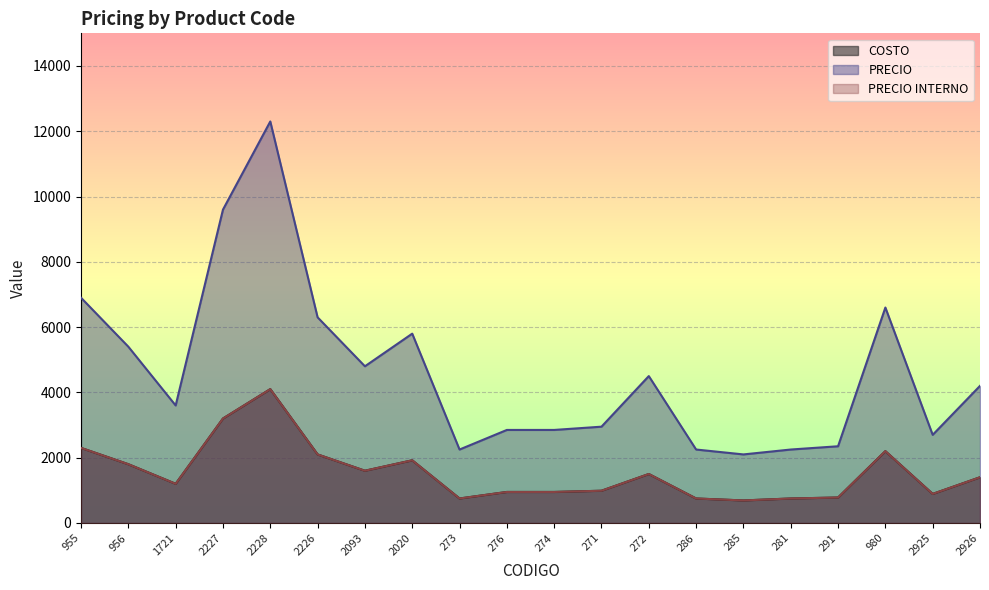

At which category is the sum across all series the highest?

2228